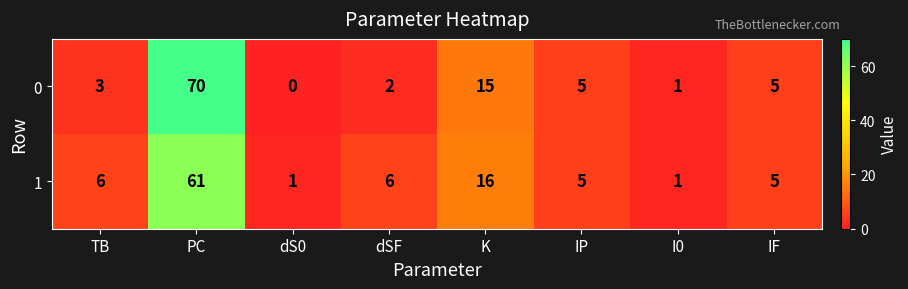

What is the average value of the 0 series?

13